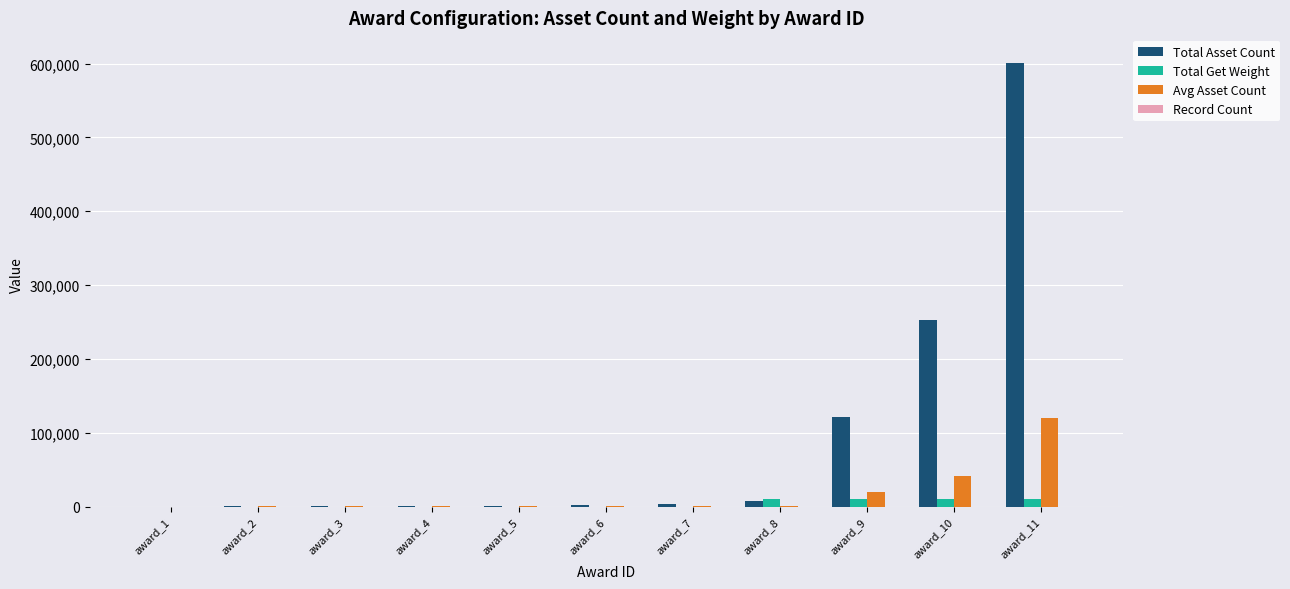

Between award_1 and award_9, which series saw the biggest shift?

Total Asset Count